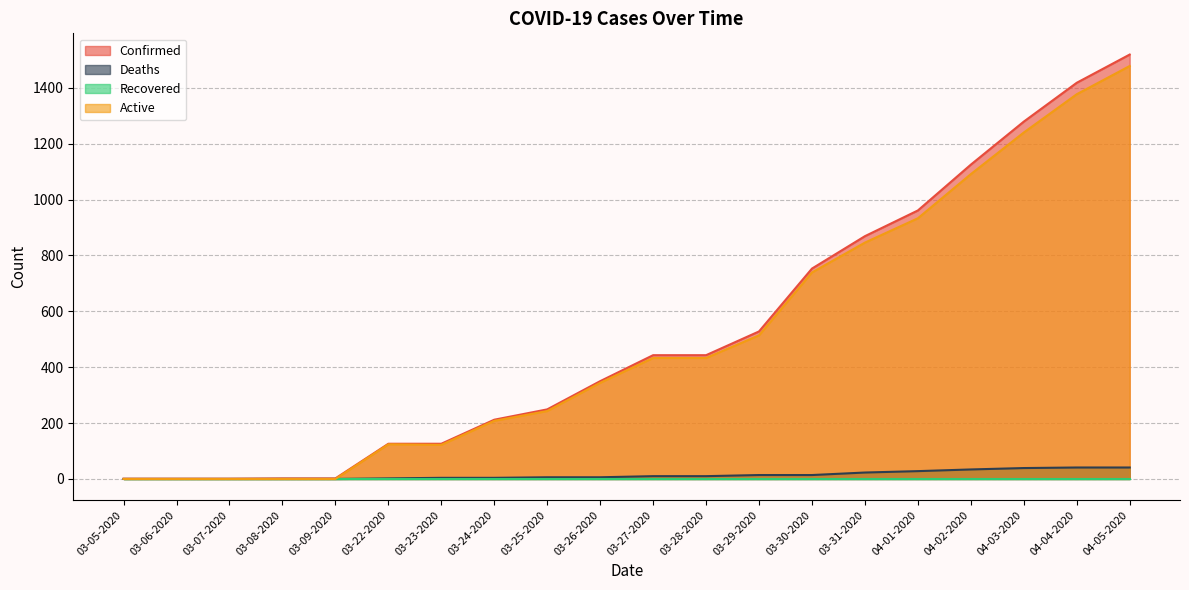

At how many categories does at least one series exceed 543?

7